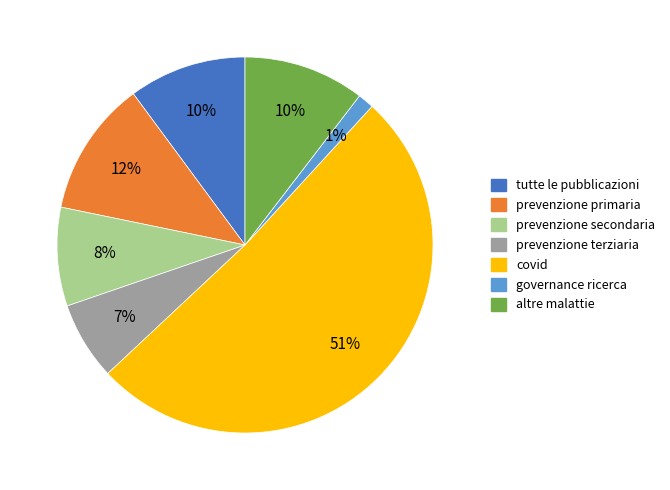

What is the ratio of the value at altre malattie to the value at tutte le pubblicazioni?

1.0